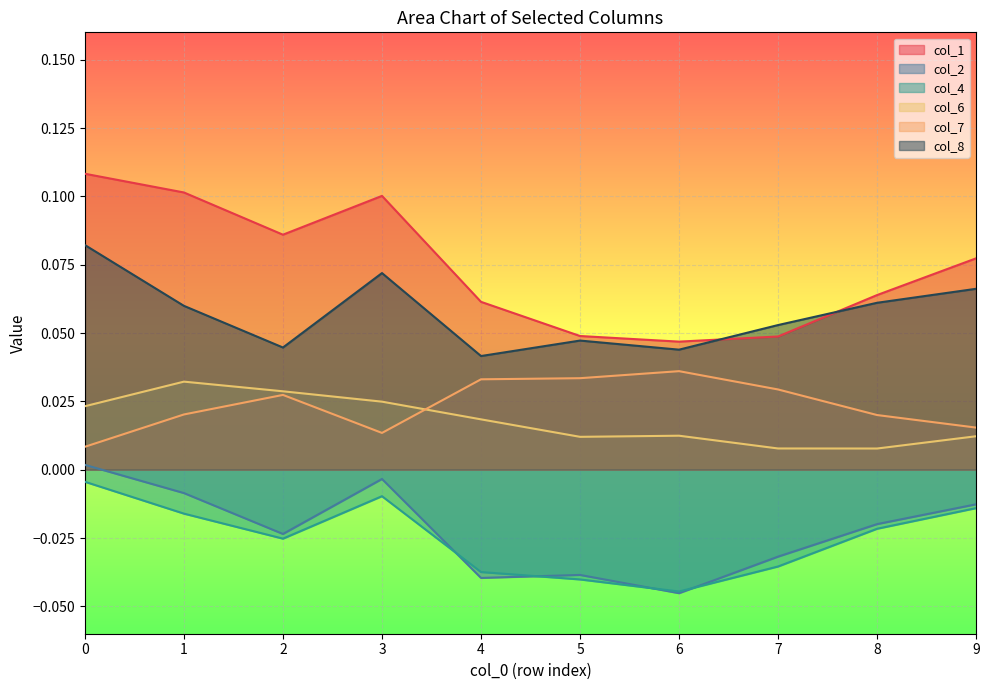

True or false: col_2 and col_8 cross at least once.

False